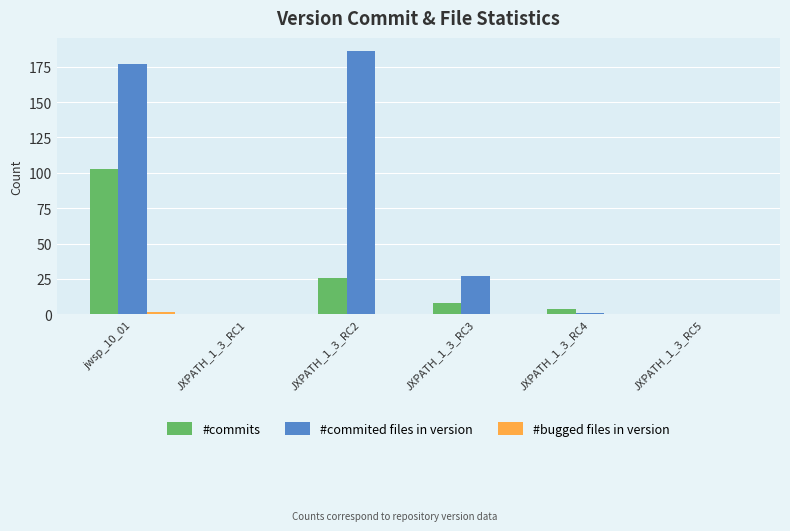

Does the chart contain stacked bars?

No